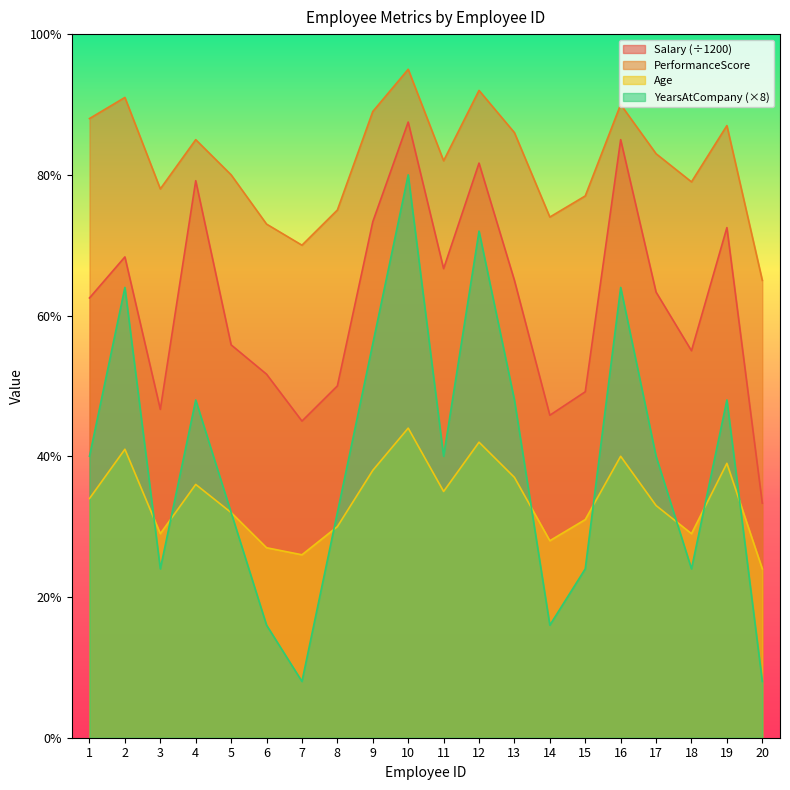

At which label does PerformanceScore reach its minimum?

20